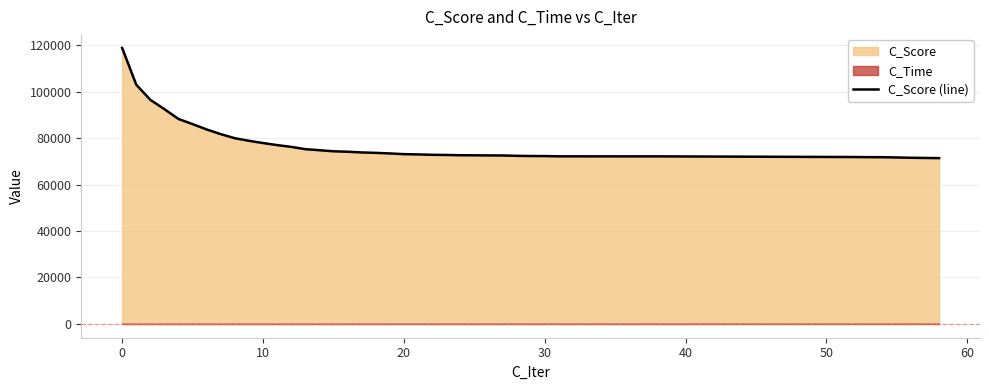

Reading left to right, extract all data points from this chart.

118840	103030	96491	92483	88241	86033	83729	81708	79955	78849	77876	76999	76226	75246	74795	74327	74137	73828	73649	73402	73098	72986	72810	72741	72632	72554	72520	72382	72293	72266	72154	72145	72144	71854	71802	71782	71667	71537	71456	71385